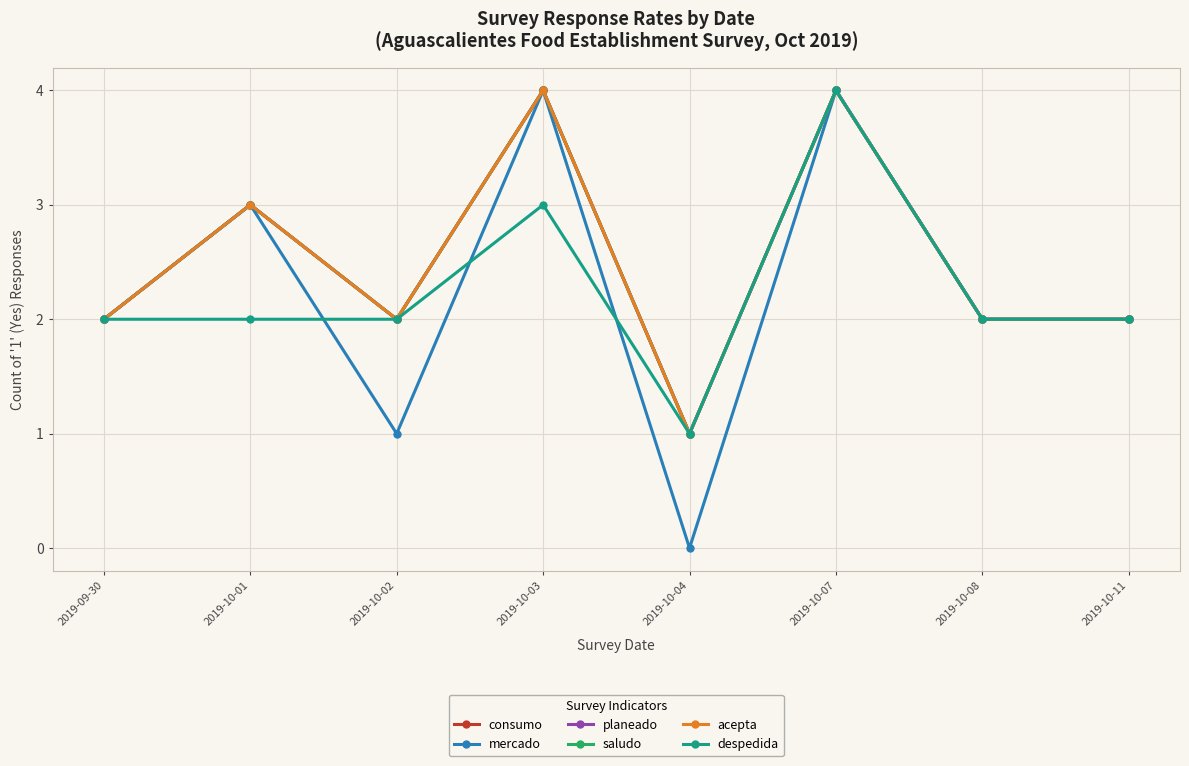

Which label corresponds to the smallest value in the chart?

2019-10-04